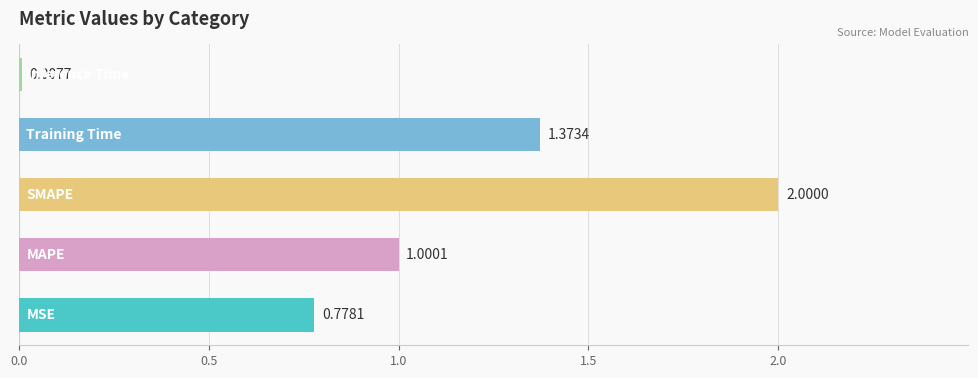

What is the sum of all values?

5.2